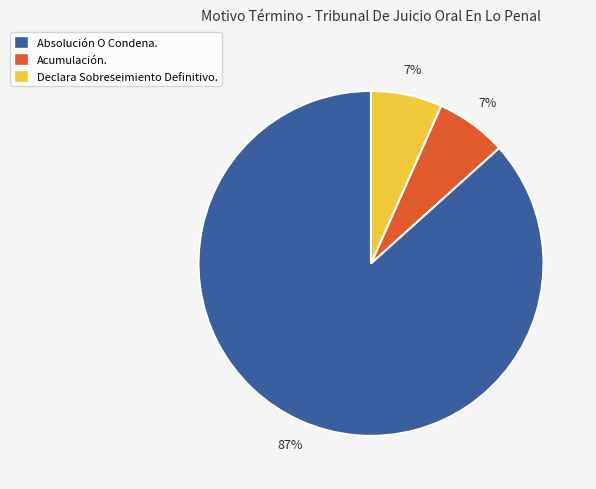

Which has a higher value, Absolución O Condena. or Acumulación.?

Absolución O Condena.